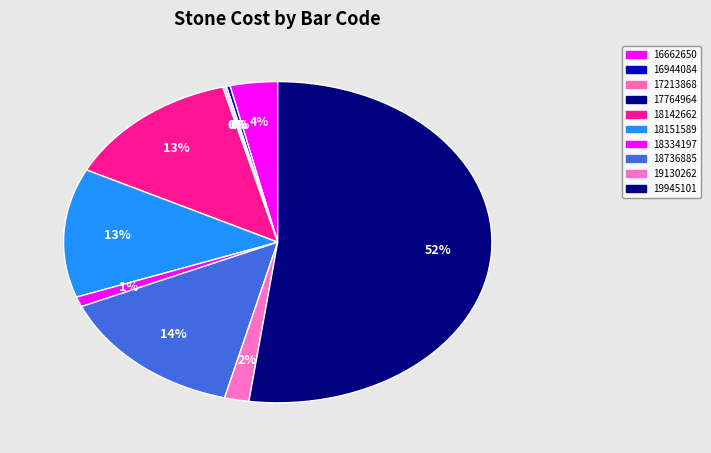

What is the smallest slice in the pie chart?

17764964